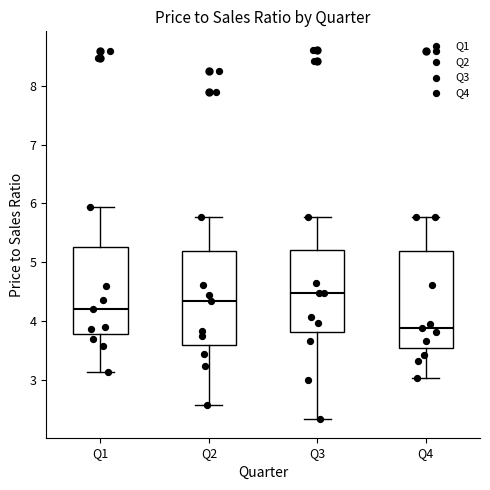

Reading left to right, transcribe this box plot: for each box, give where its median line is, the range the box spans, and where its two whiskers end, as read against the y-axis. The values are not printed on the chart, so give them approximately, as read against the axis.

Q1: median 4.2, box 3.8 to 5.3, whiskers 3.1 to 5.9
Q2: median 4.4, box 3.6 to 5.2, whiskers 2.6 to 5.8
Q3: median 4.5, box 3.8 to 5.2, whiskers 2.3 to 5.8
Q4: median 3.9, box 3.5 to 5.2, whiskers 3.0 to 5.8